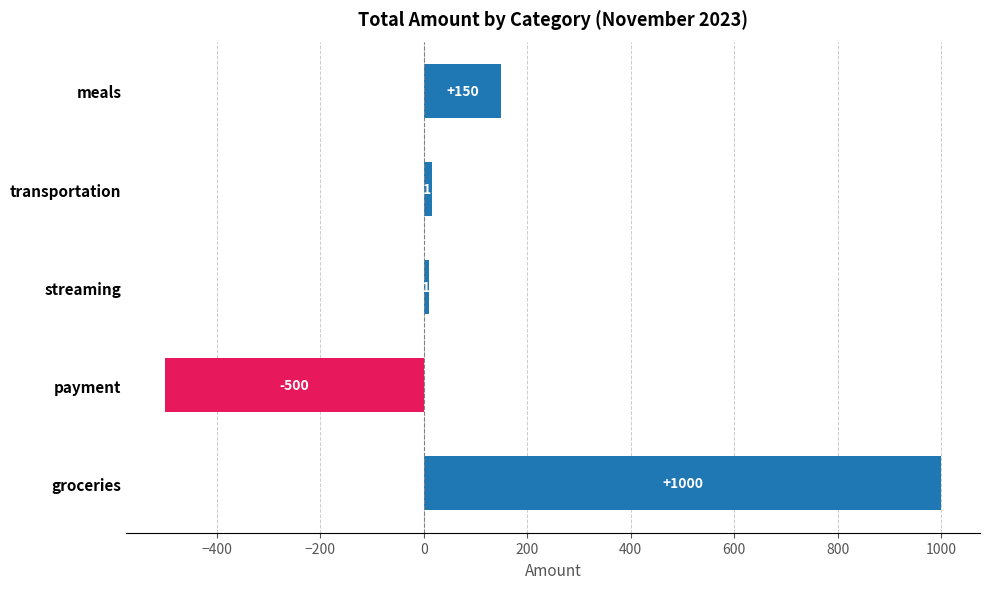

Rank the categories by value from highest to lowest.

groceries, meals, transportation, streaming, payment